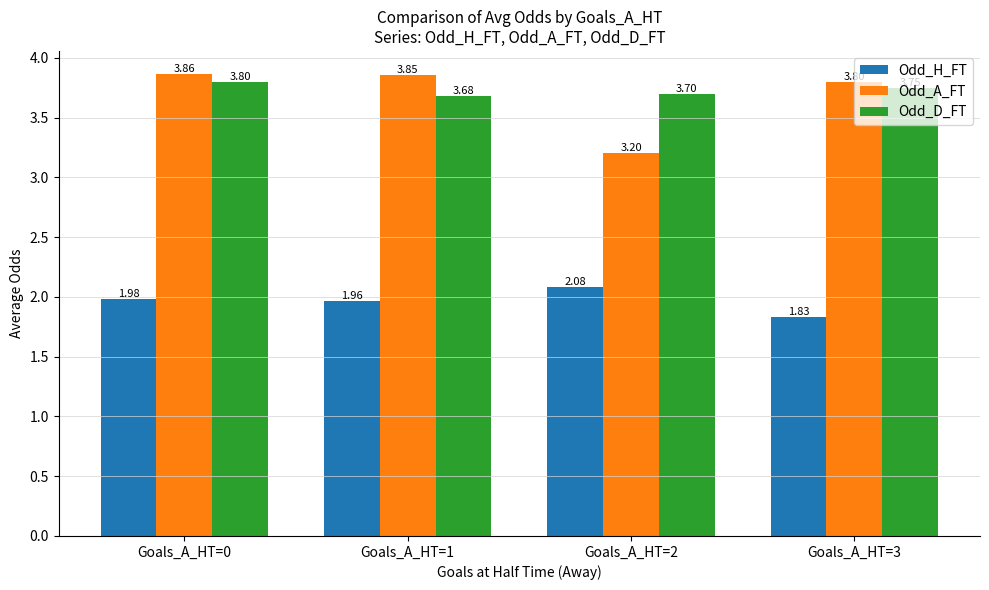

What is the difference between the Odd_A_FT values at Goals_A_HT=3 and Goals_A_HT=0?

0.1